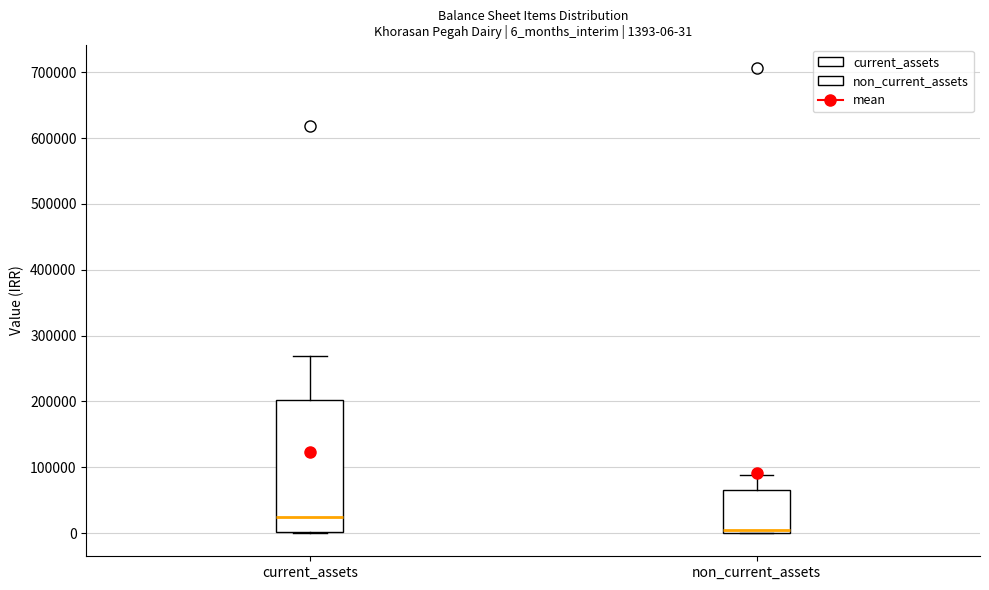

Which box is the tallest, from its lower edge to its upper edge?

current_assets